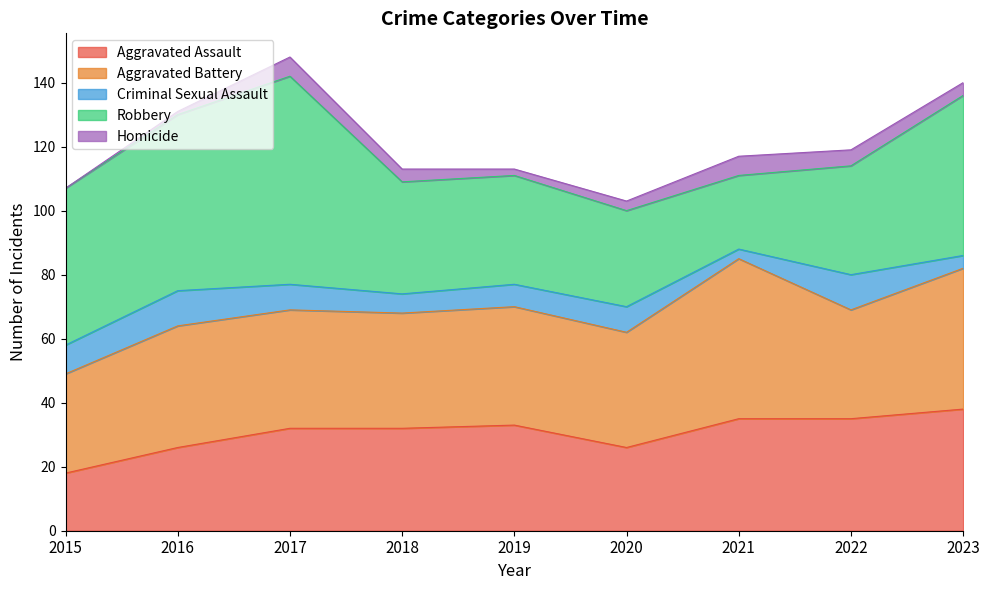

What is the average value of the Aggravated Battery series?

38